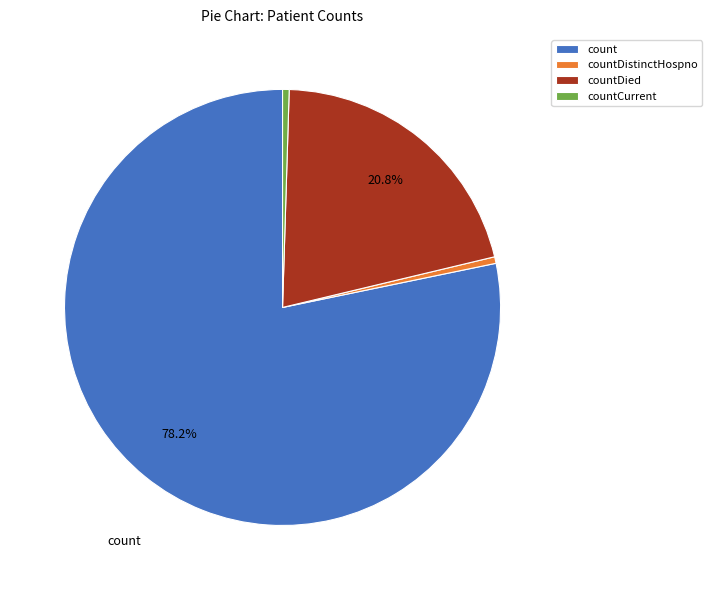

Which category accounts for the majority?

count